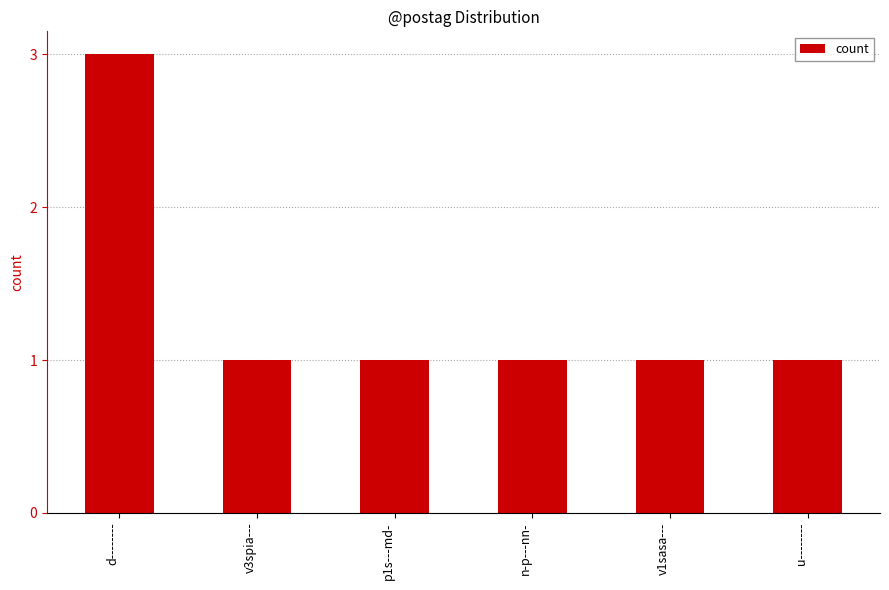

Count the number of data series in this chart.

1